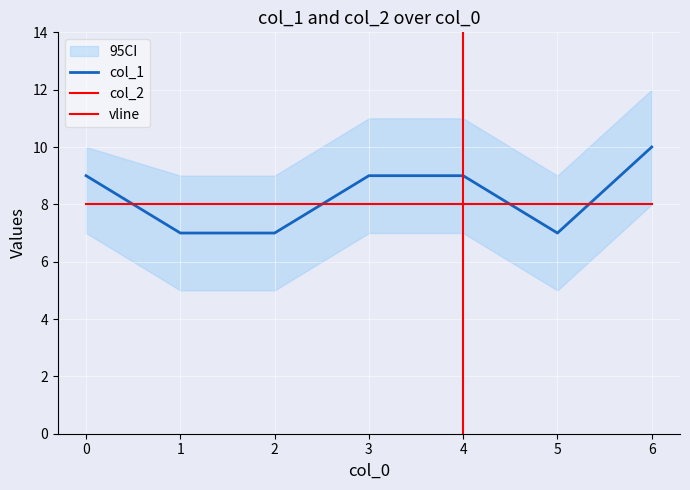

Reading right to left, list all the values displayed in this chart.

10	7	9	9	7	7	9